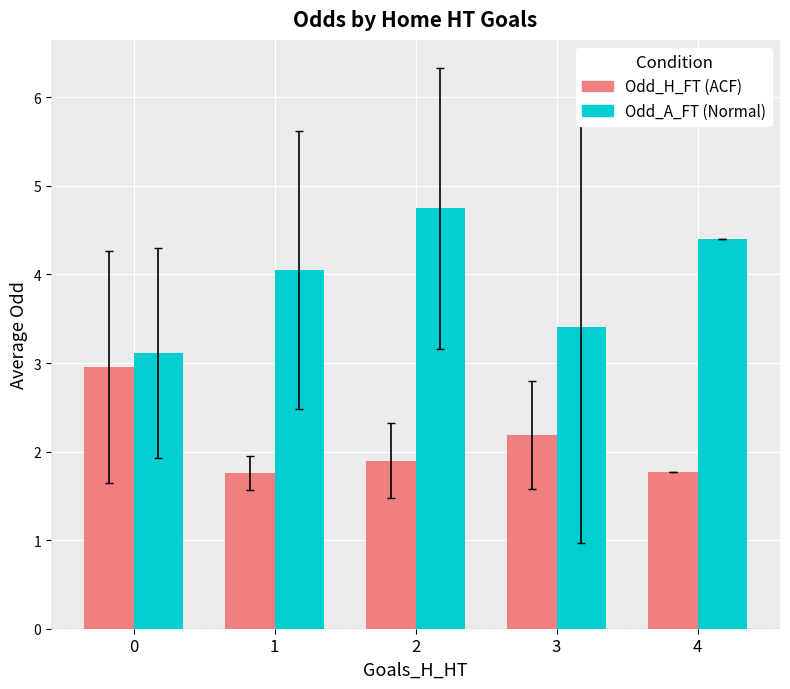

List the series in order of their overall mean, highest first.

Odd_A_FT (Normal), Odd_H_FT (ACF)